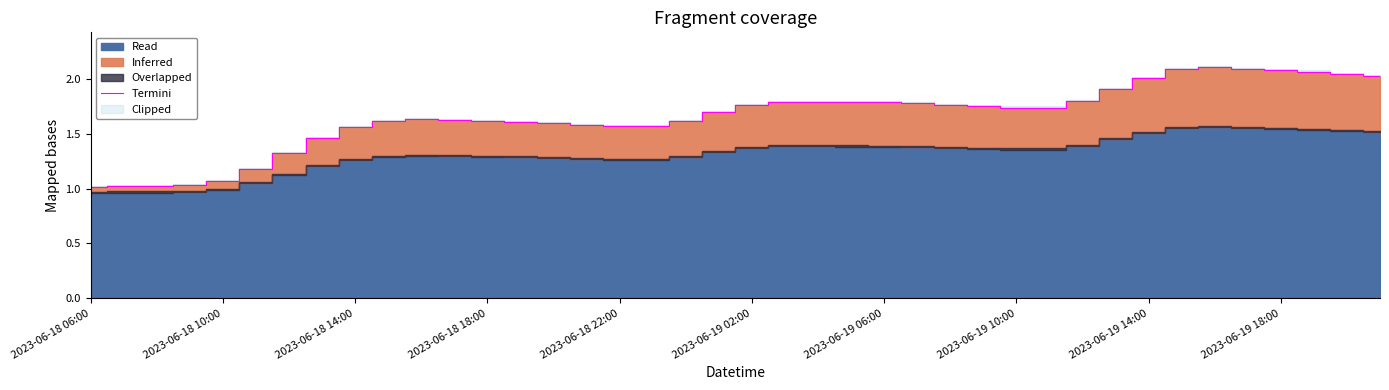

The chart shows a value of 1.1 at 31. True or false?

False